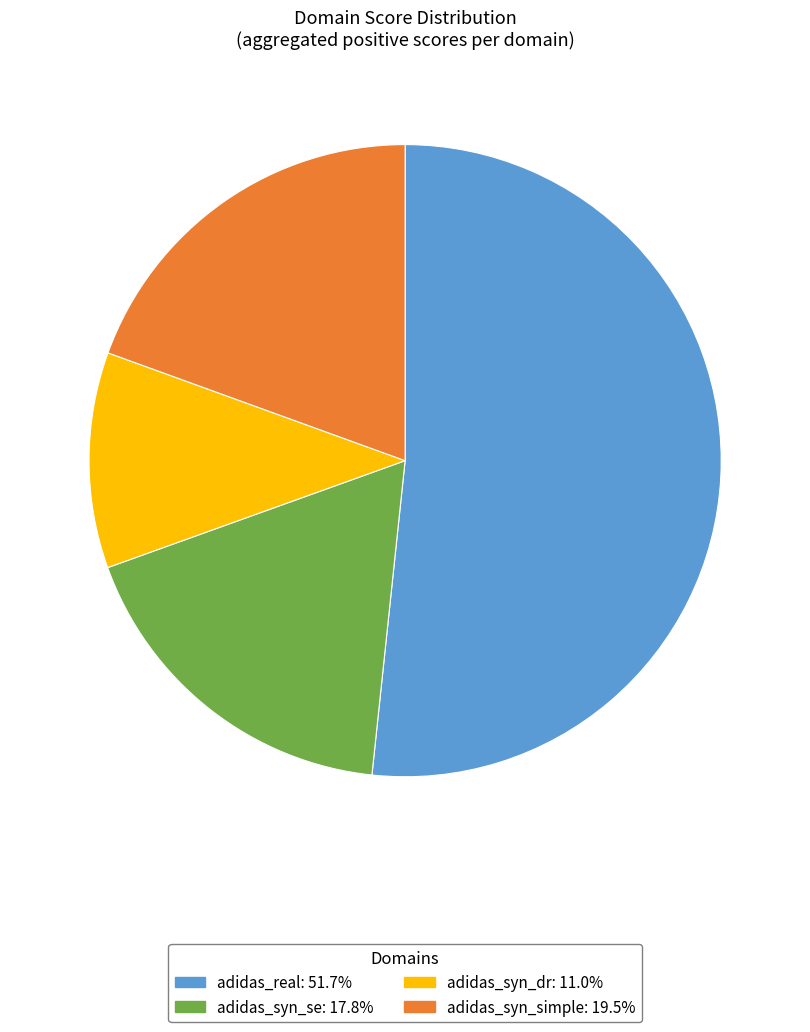

Which category accounts for the majority?

adidas_real